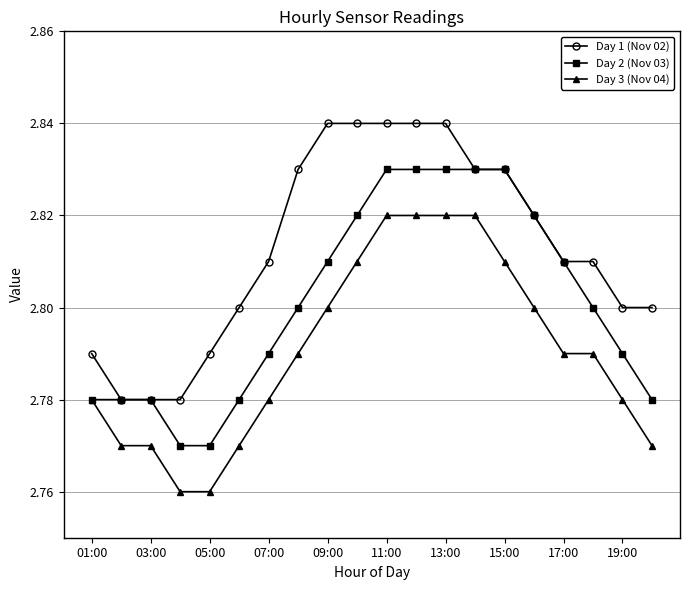

Which series has the largest total across all categories?

Day 1 (Nov 02)